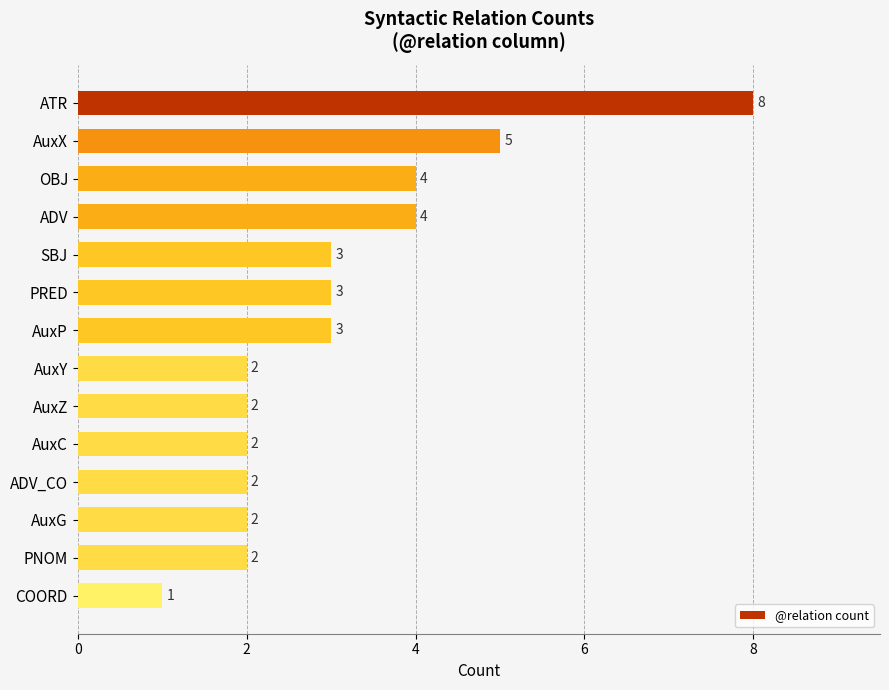

What is the label of the 10th bar from the top?

AuxC